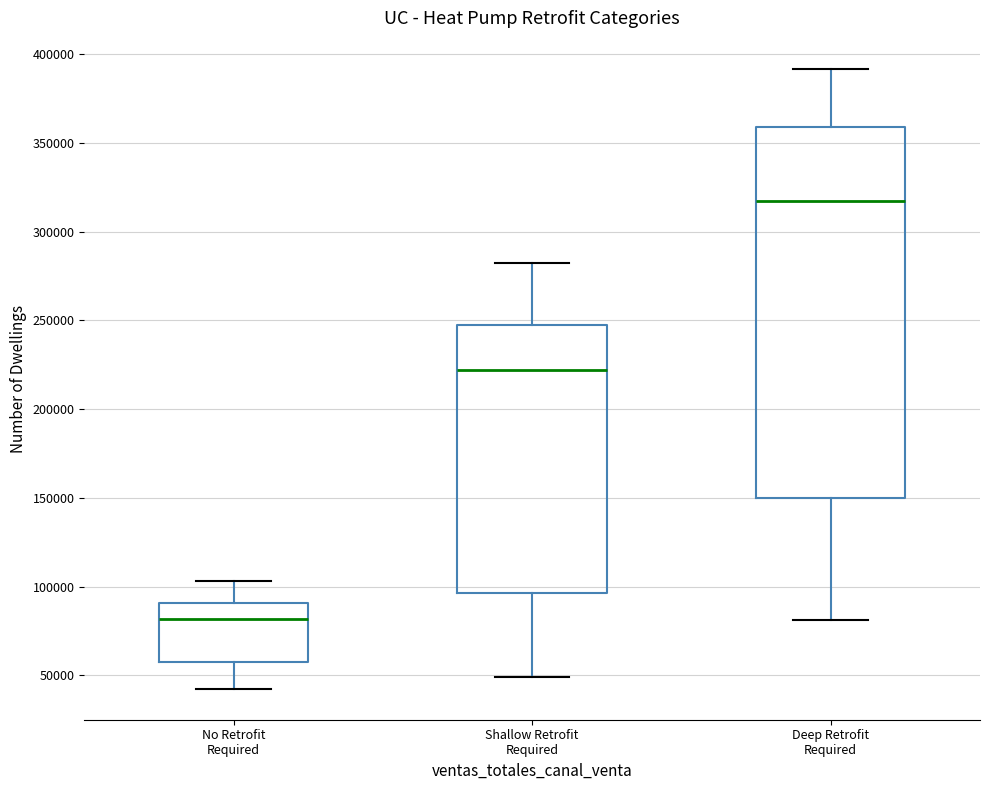

Reading left to right, transcribe this box plot: for each box, give where its median line is, the range the box spans, and where its two whiskers end, as read against the y-axis. The values are not printed on the chart, so give them approximately, as read against the axis.

No Retrofit Required: median 80000, box 55000 to 90000, whiskers 40000 to 105000
Shallow Retrofit Required: median 220000, box 95000 to 245000, whiskers 50000 to 280000
Deep Retrofit Required: median 315000, box 150000 to 360000, whiskers 80000 to 390000